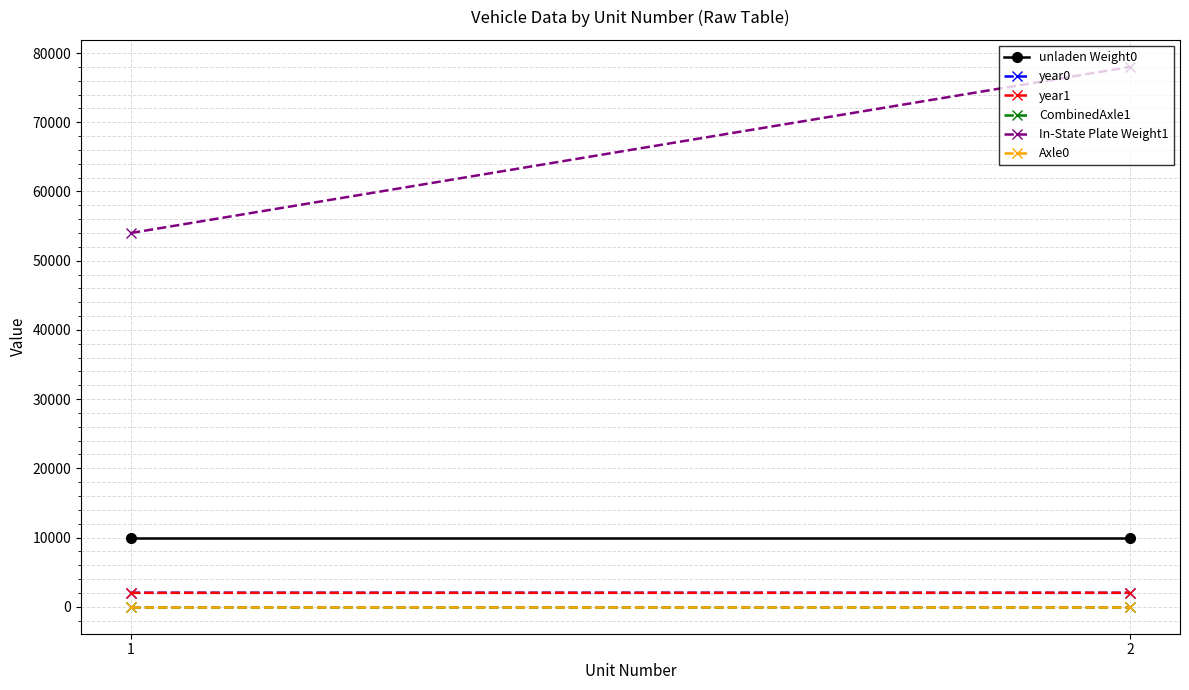

Reading left to right, list all the values displayed in this chart.

unladen Weight0: 10000	10000
year0: 2022	2009
year1: 2009	2022
CombinedAxle1: 5	5
In-State Plate Weight1: 54000	78000
Axle0: 3	3